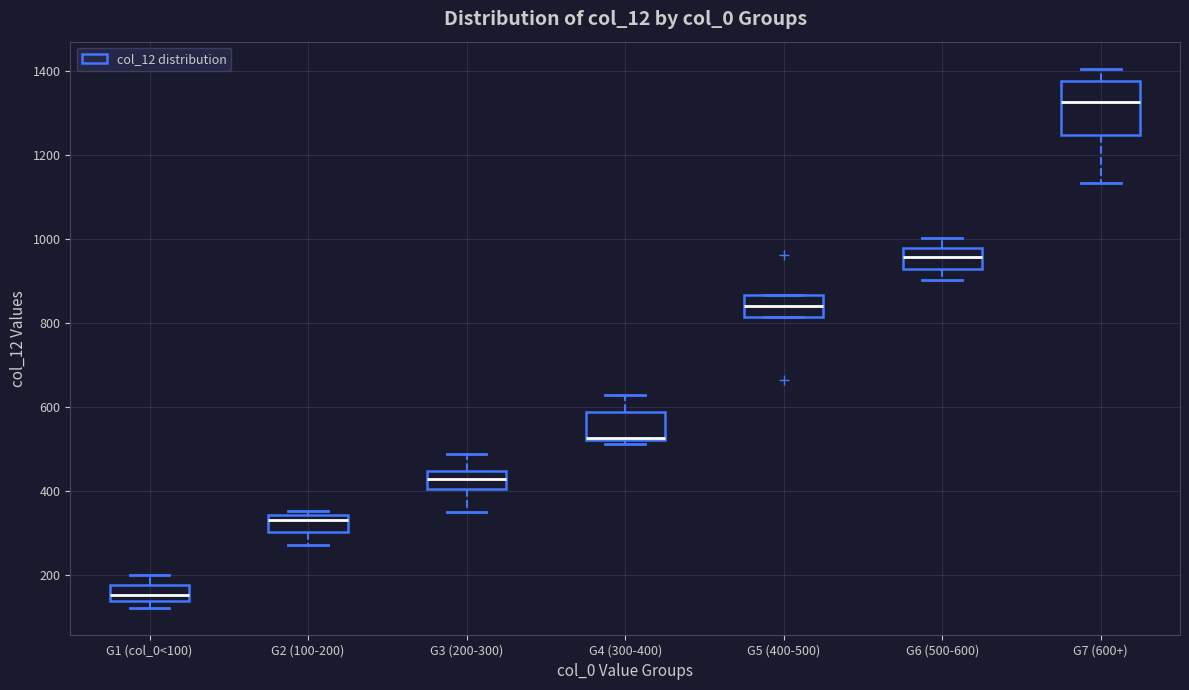

Where is the upper edge of the box for G1 (col_0<100) on the y-axis? The values are not printed on the chart, so give them approximately, as read against the axis.

180